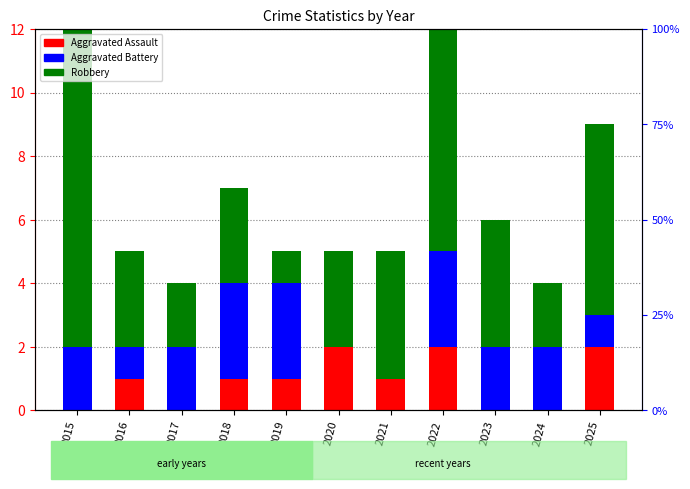

The Aggravated Battery series shows 2 at 2017. True or false?

True